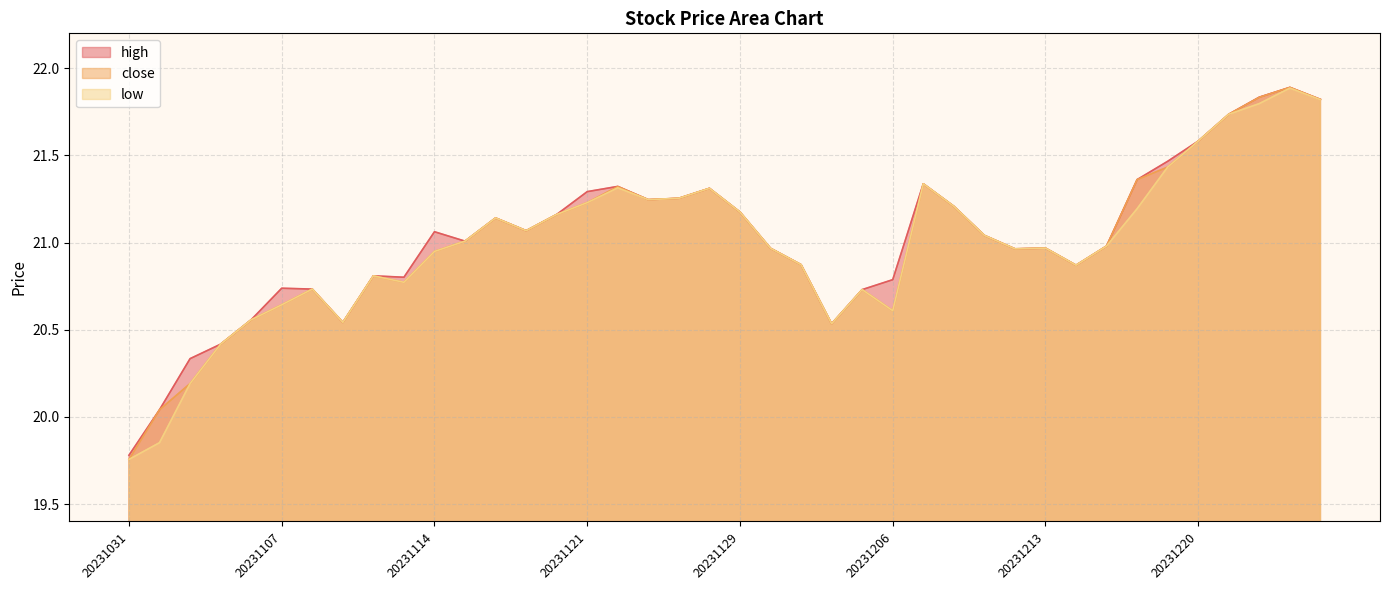

True or false: high has more than 2 points higher than both neighbors.

True